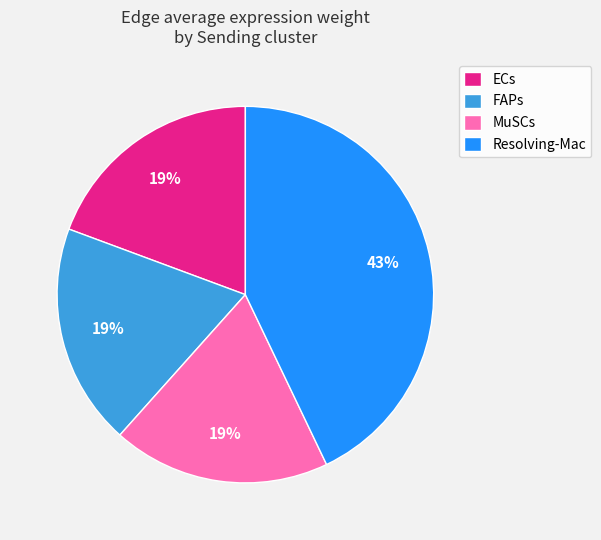

What is the largest slice in the pie chart?

Resolving-Mac